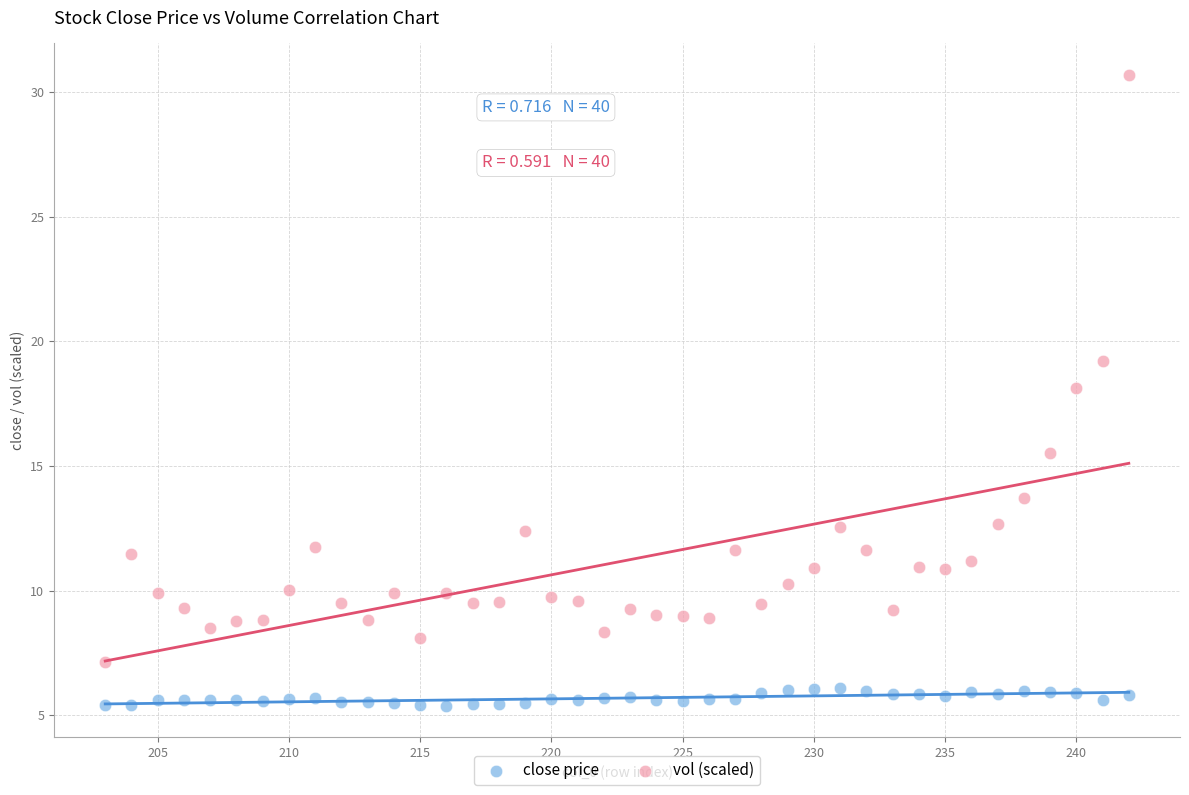

Across all data points, what is the range of Y values (max minus min)?

25.3